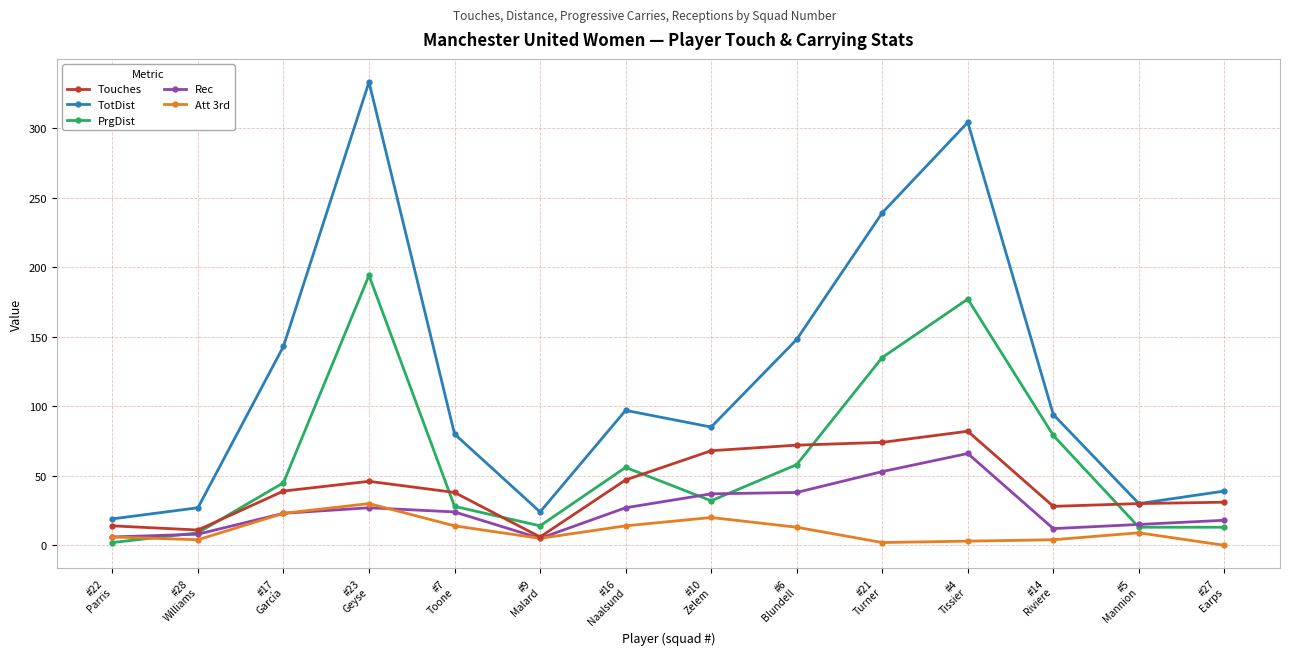

True or false: TotDist and Rec cross at least once.

False